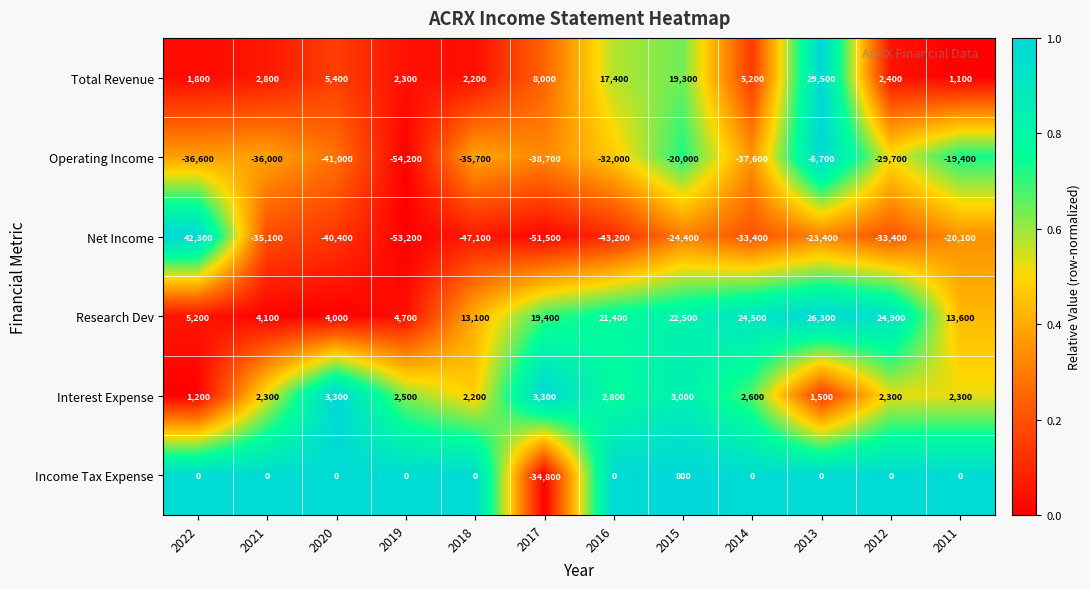

What is the maximum value shown in the chart?

42300